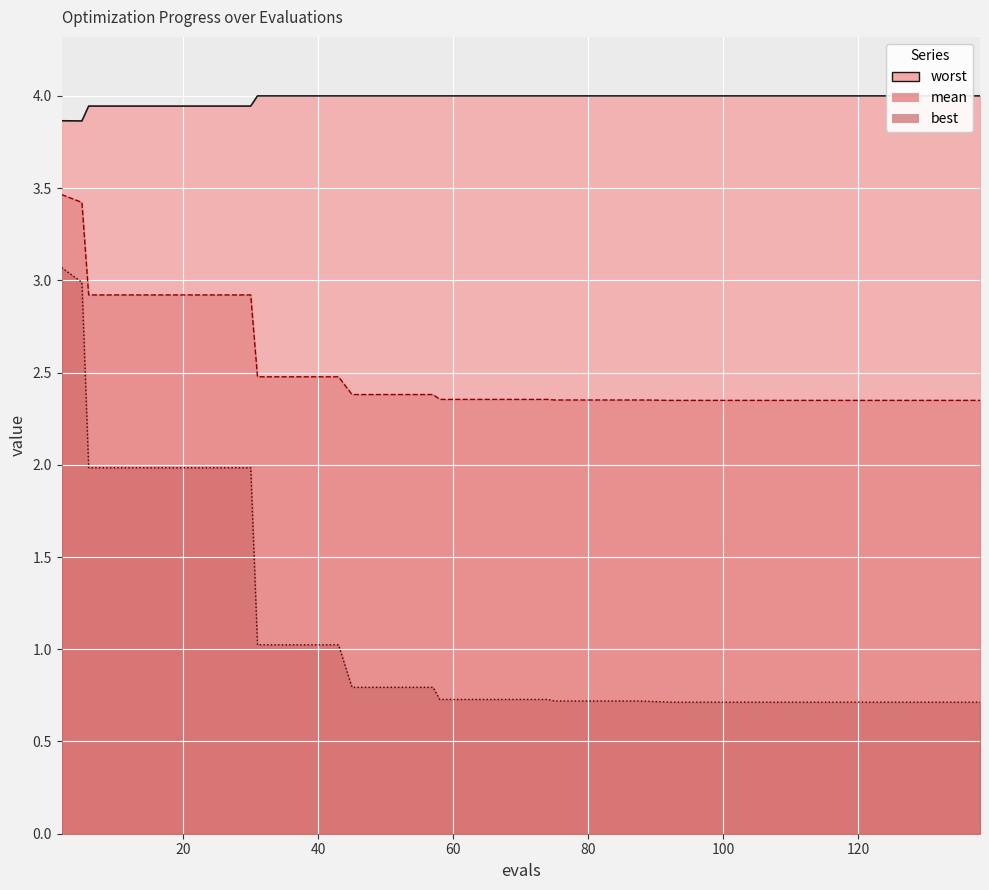

The value of worst at 14 is 3.9. True or false?

True